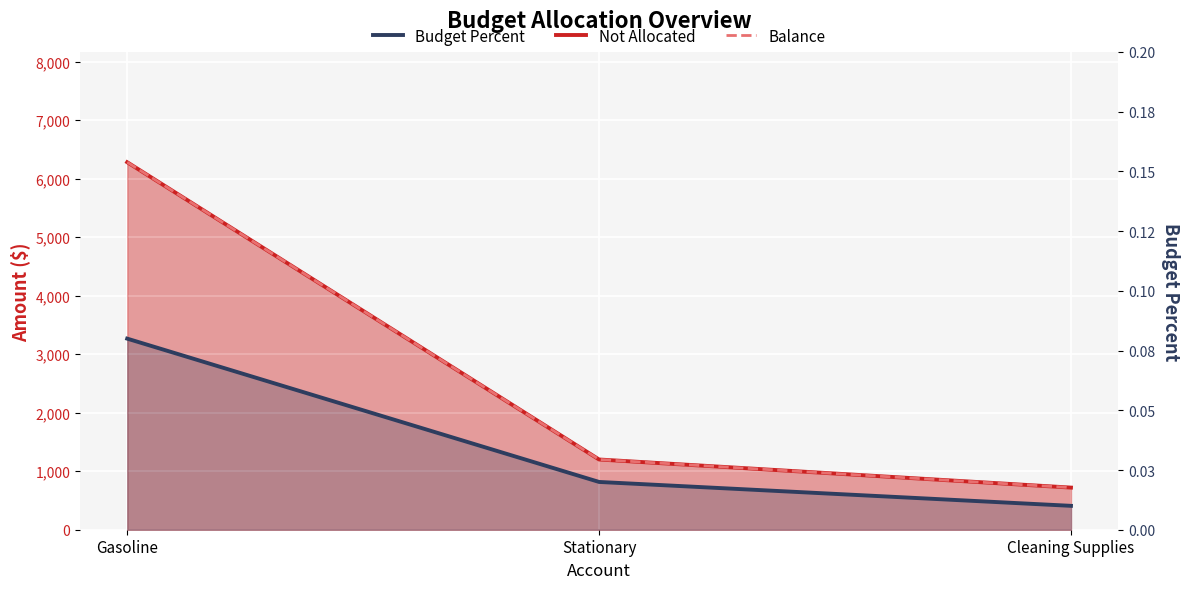

Reading left to right, list all the values displayed in this chart.

0.1	0.0	0.0